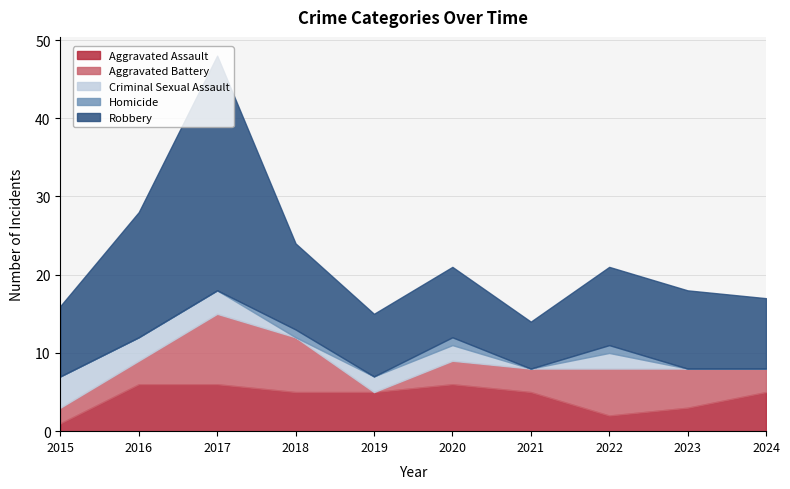

True or false: Homicide has more than 0 points higher than both neighbors.

True